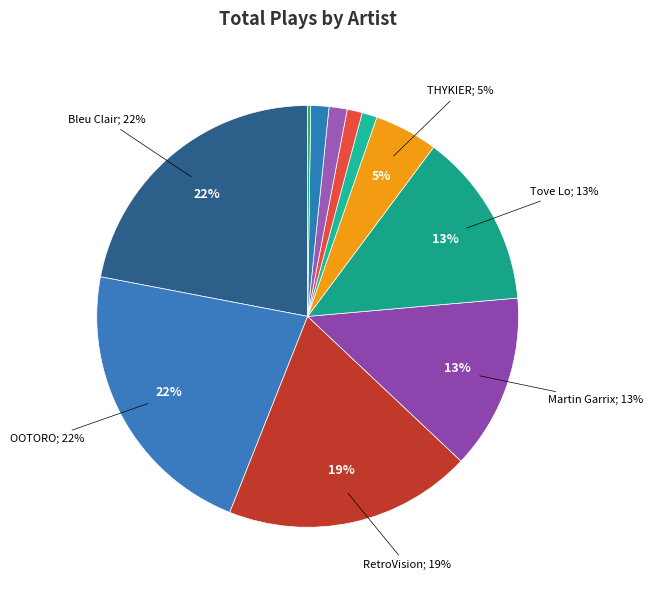

To the nearest percent, what is the difference between the largest and smallest slice percentages?

22%